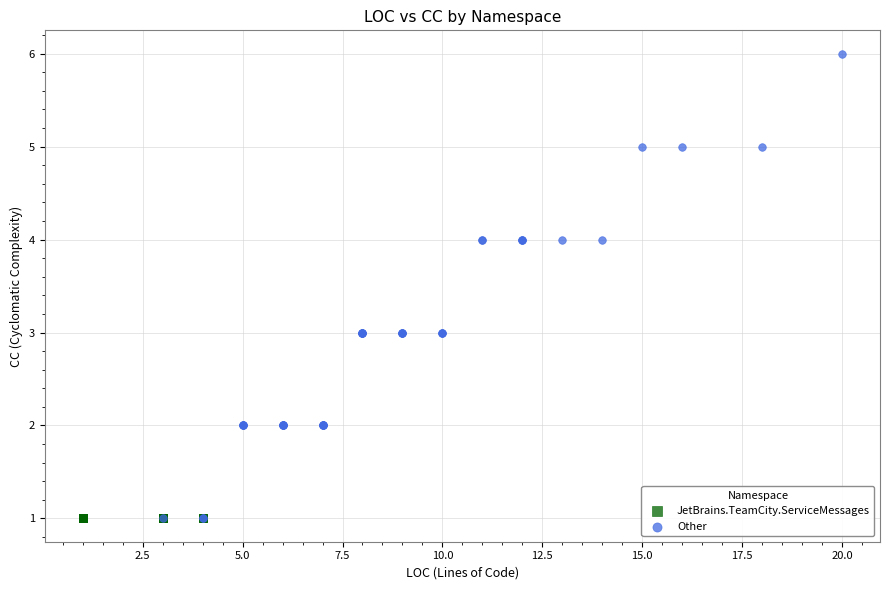

Which series contains the highest Y value?

Other